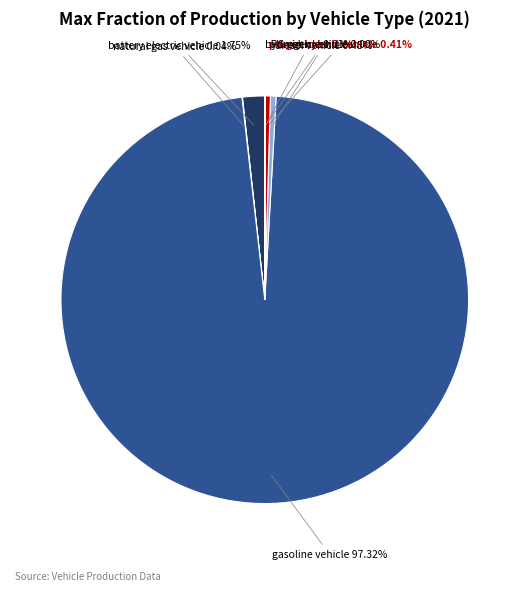

Is there any slice that represents more than half of the pie?

Yes